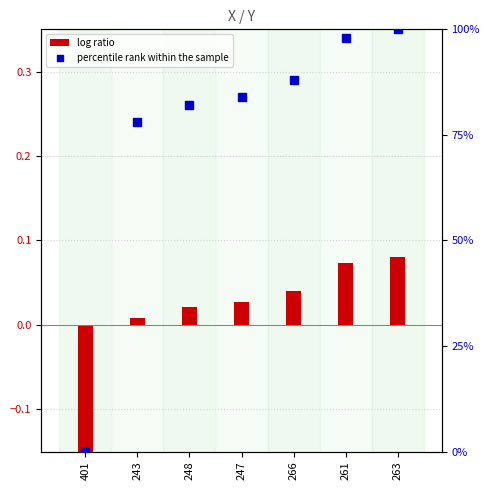

What are all the series names shown in the legend?

log ratio, percentile rank within the sample